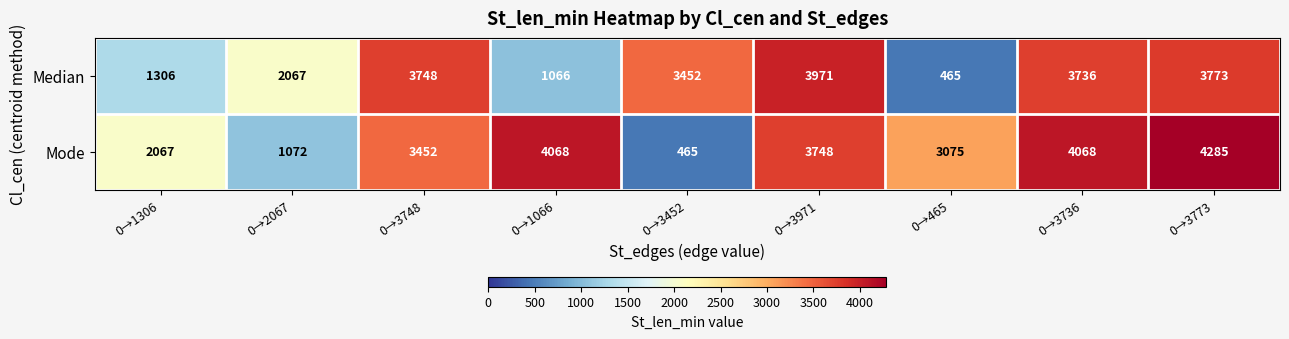

Reading left to right, extract all data points from this chart.

Median: 1306	2067	3748	1066	3452	3971	465	3736	3773
Mode: 2067	1072	3452	4068	465	3748	3075	4068	4285